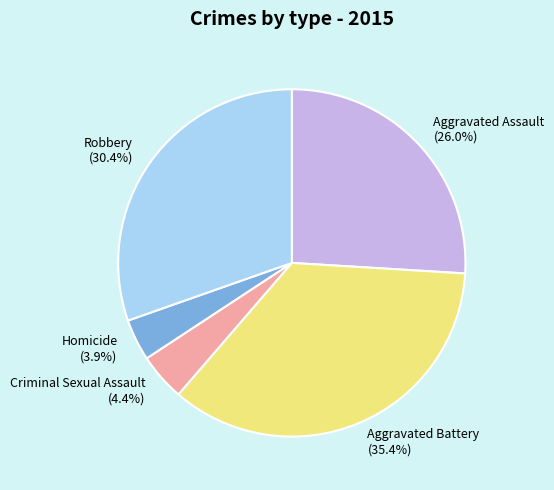

True or false: Homicide accounts for 10% of the total.

False